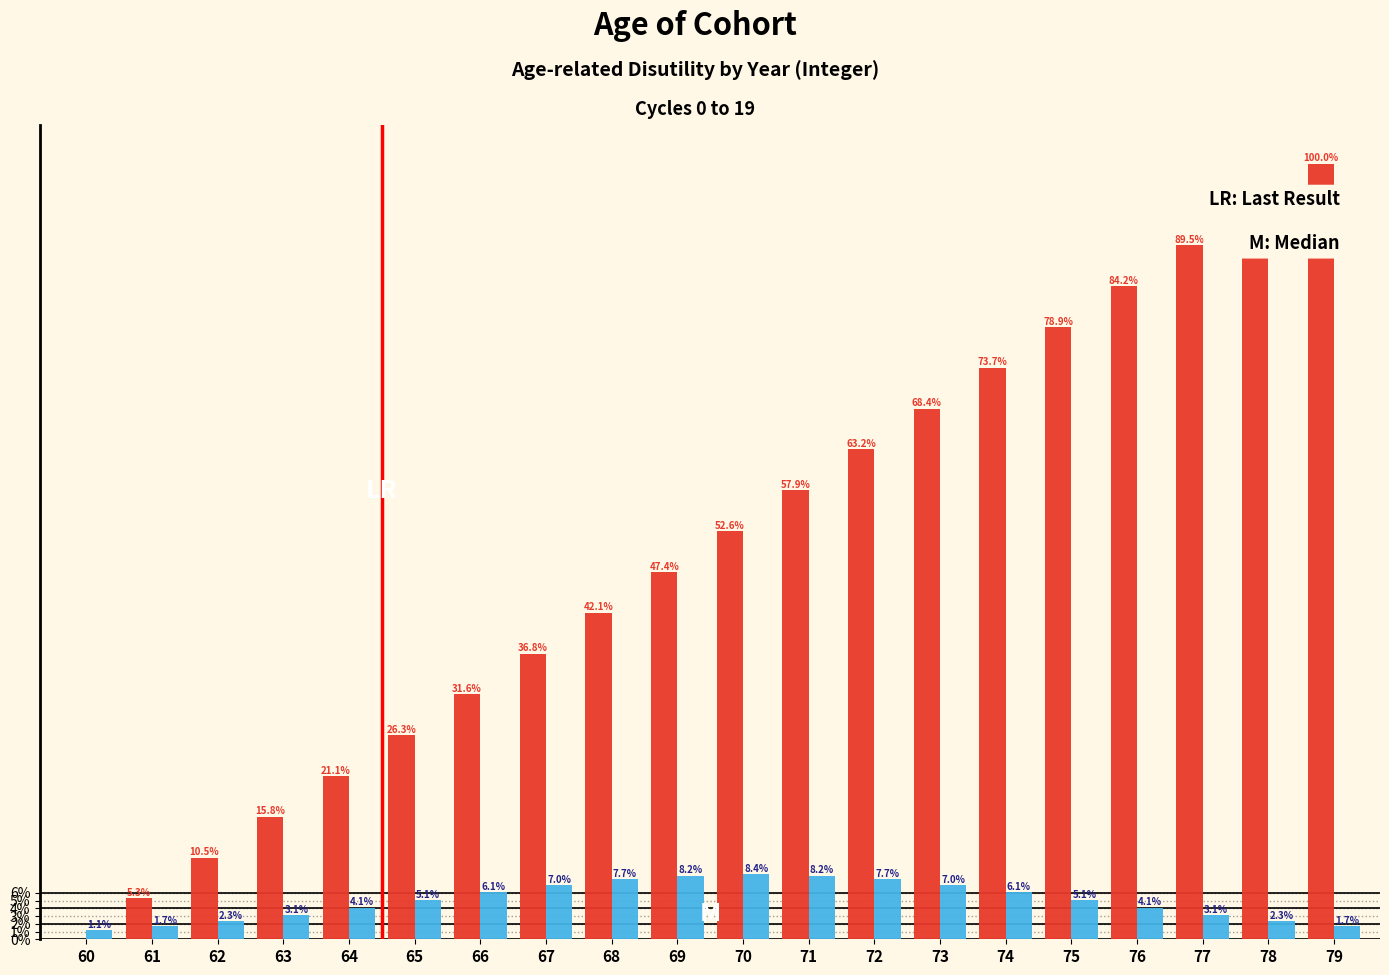

What is the total value across all series at 60?

1.1